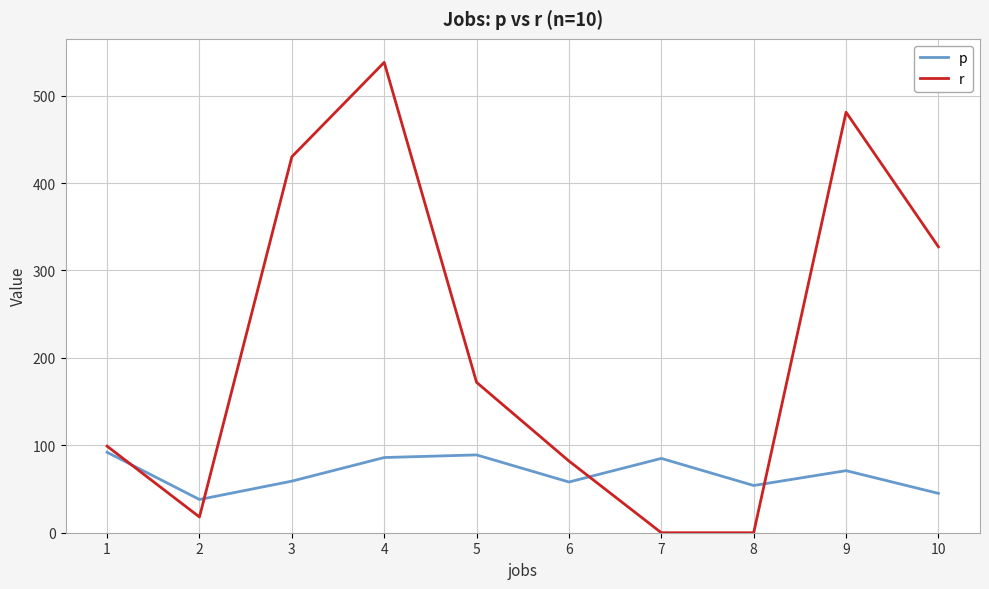

Where is the first local maximum for r?

4